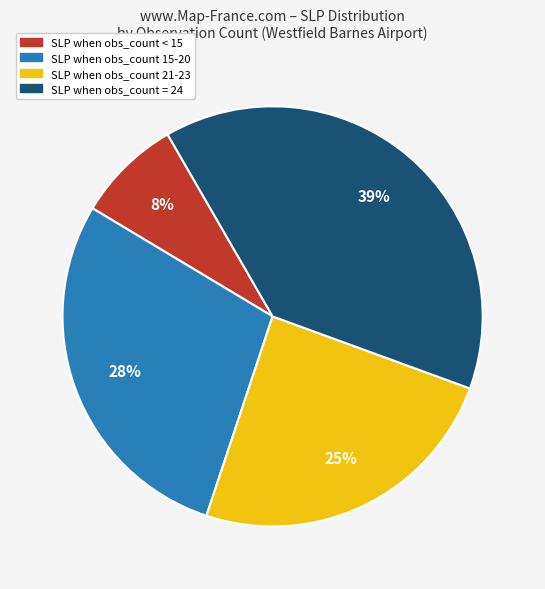

True or false: SLP when obs_count < 15 accounts for 8% of the total.

True